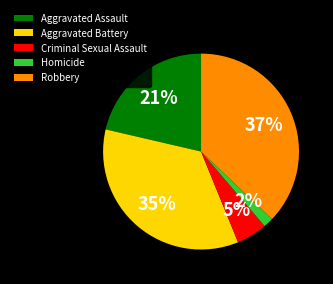

Rank the categories by value from highest to lowest.

Robbery, Aggravated Battery, Aggravated Assault, Criminal Sexual Assault, Homicide